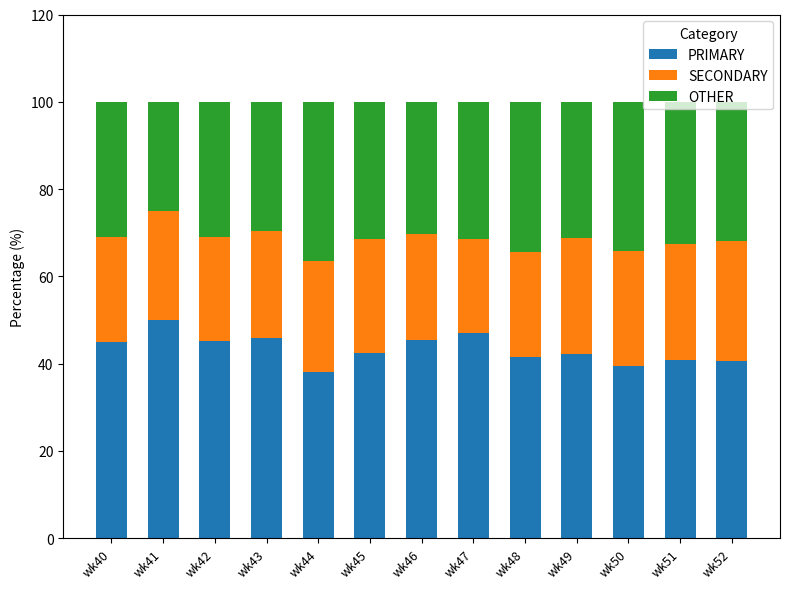

What is the total value across all series at wk46?

100.0